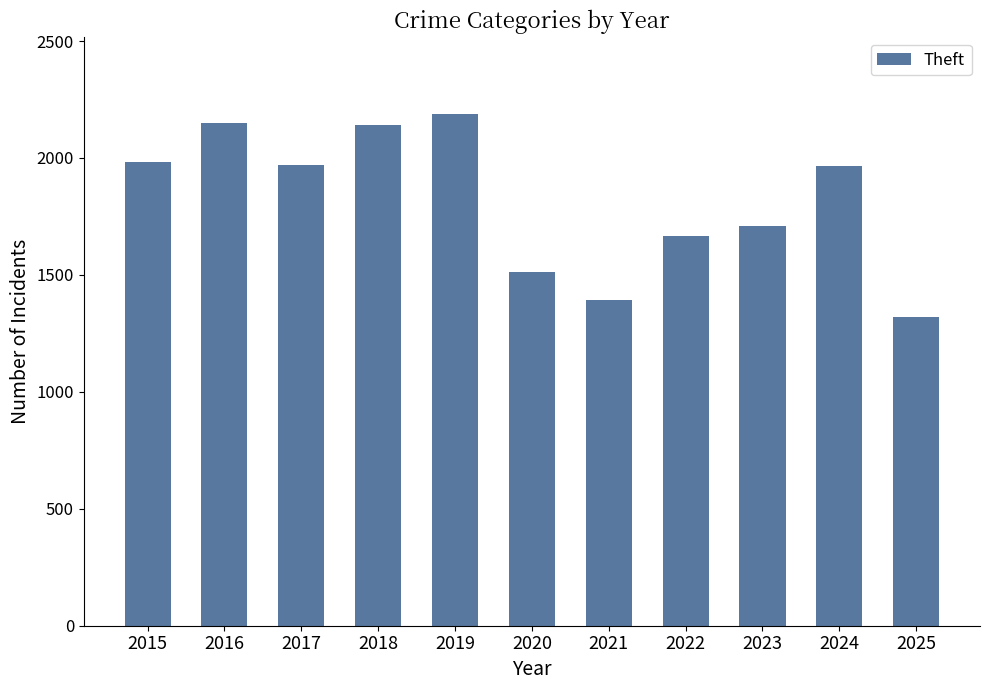

The value at 2024 is 3492. True or false?

False